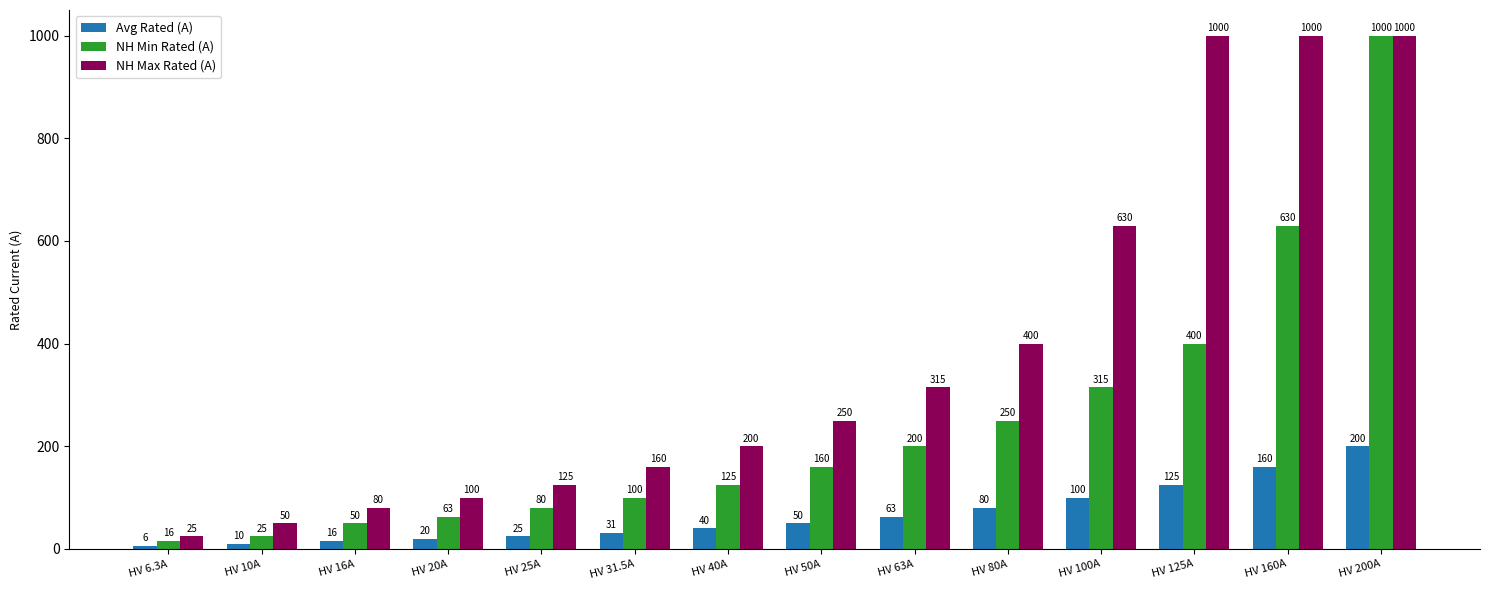

What is the difference between the maximum and minimum values in the NH Max Rated (A) series?

975.0